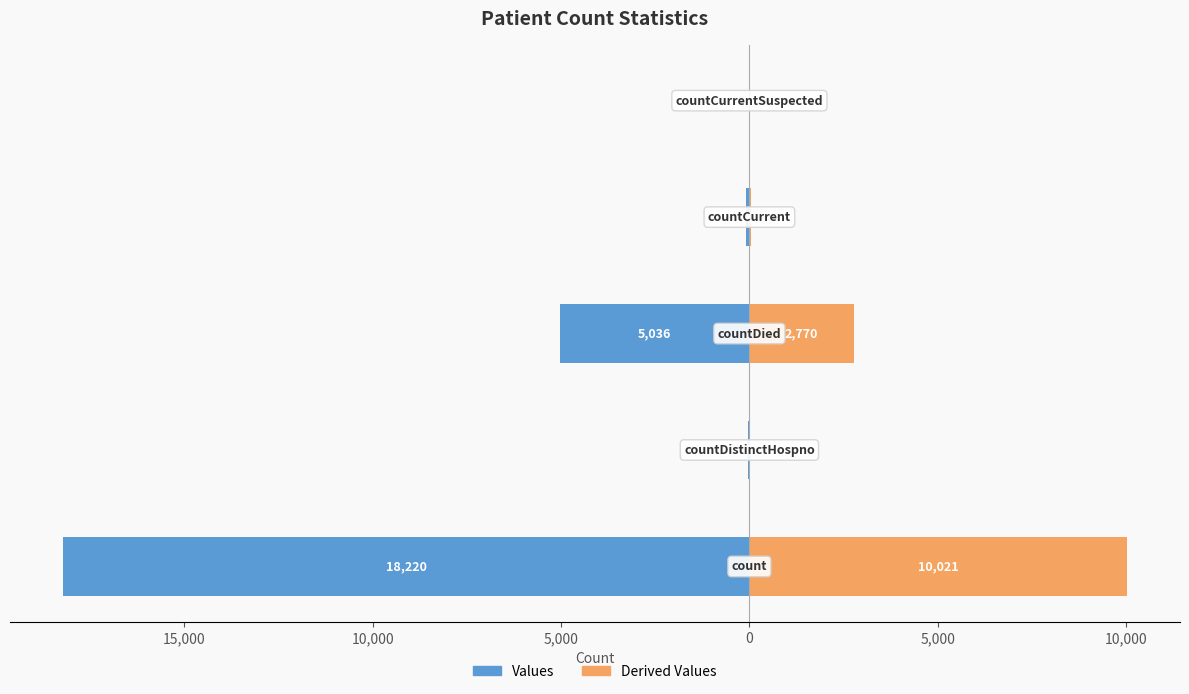

What are all the series names shown in the legend?

Values, Derived Values